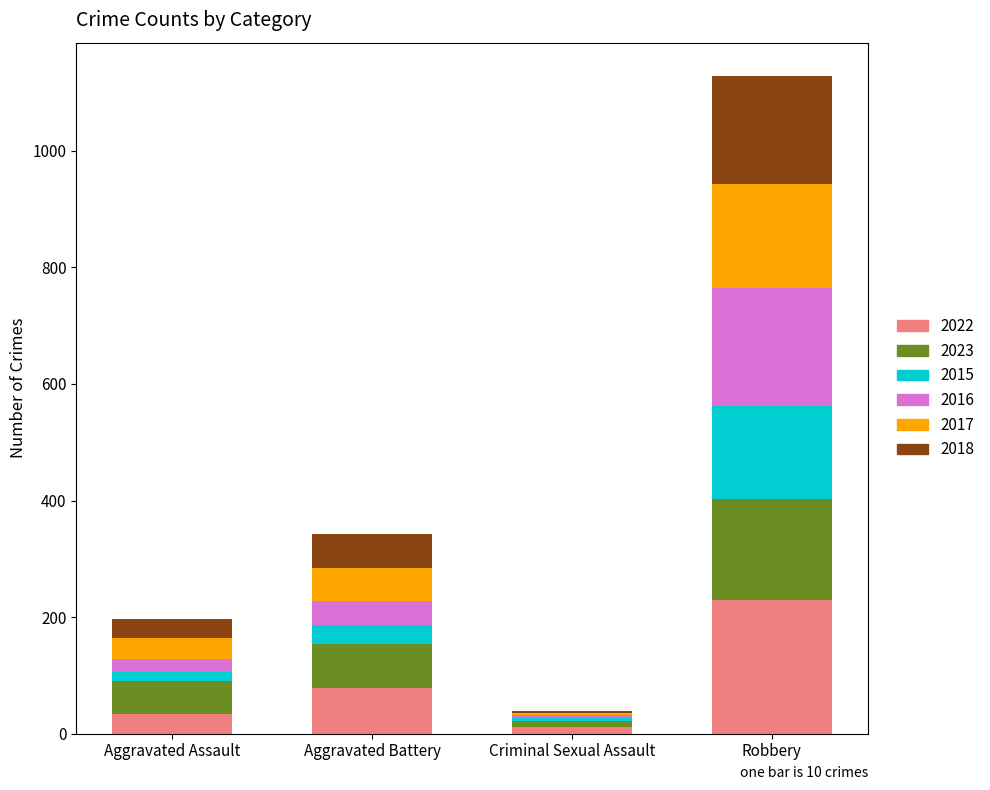

What is the total value across all series at Robbery?

1129